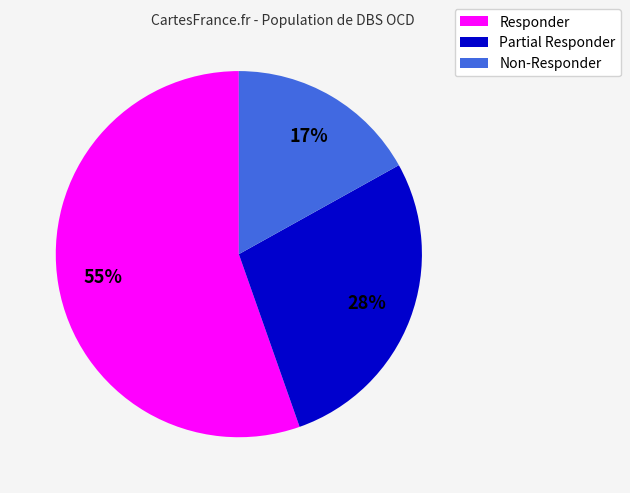

Which slice is the smallest?

Non-Responder